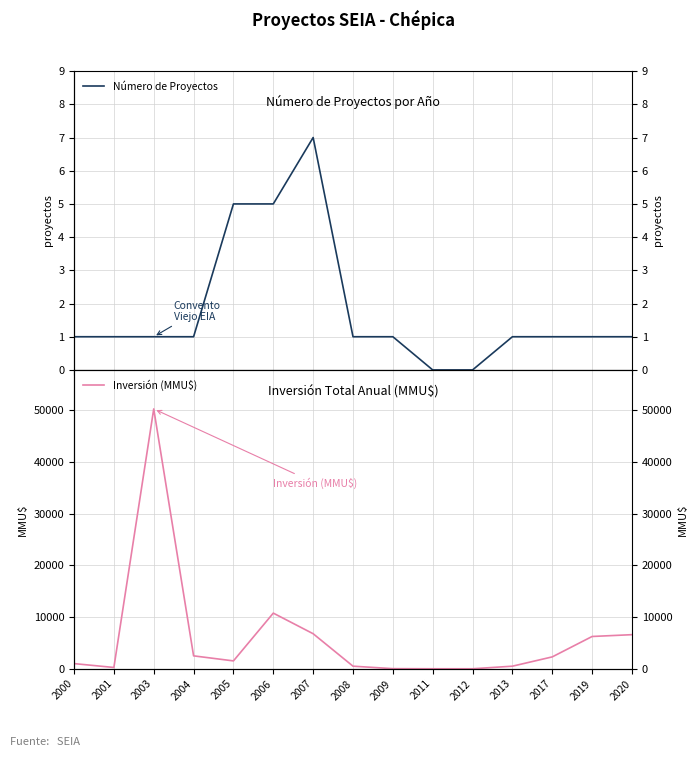

What is the sum of all Inversión (MMU$) values?

89299